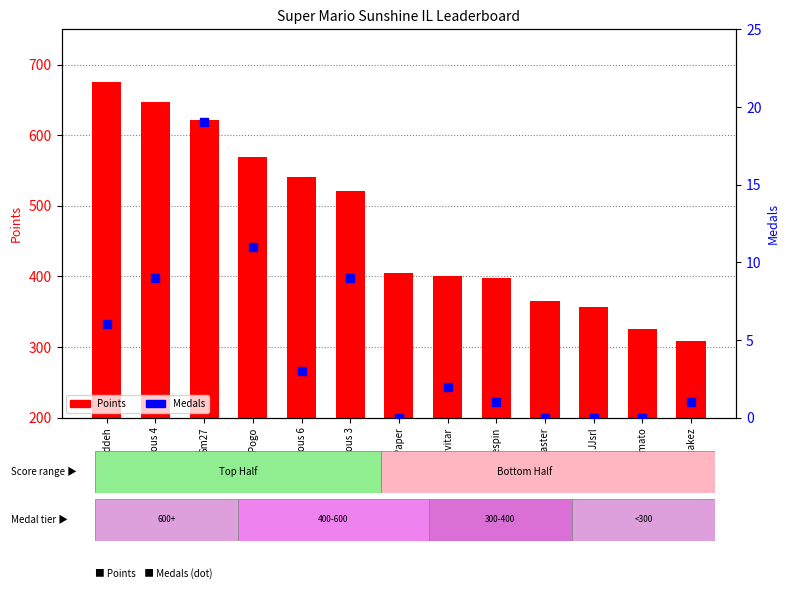

At which category is the sum across all series the highest?

Nindiddeh